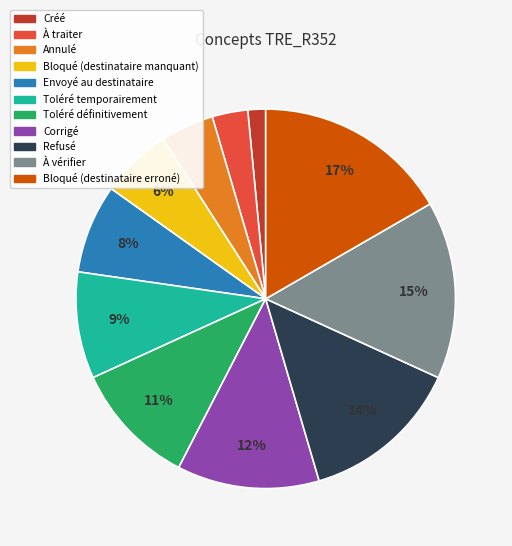

The À vérifier slice represents 15% of the pie. True or false?

True